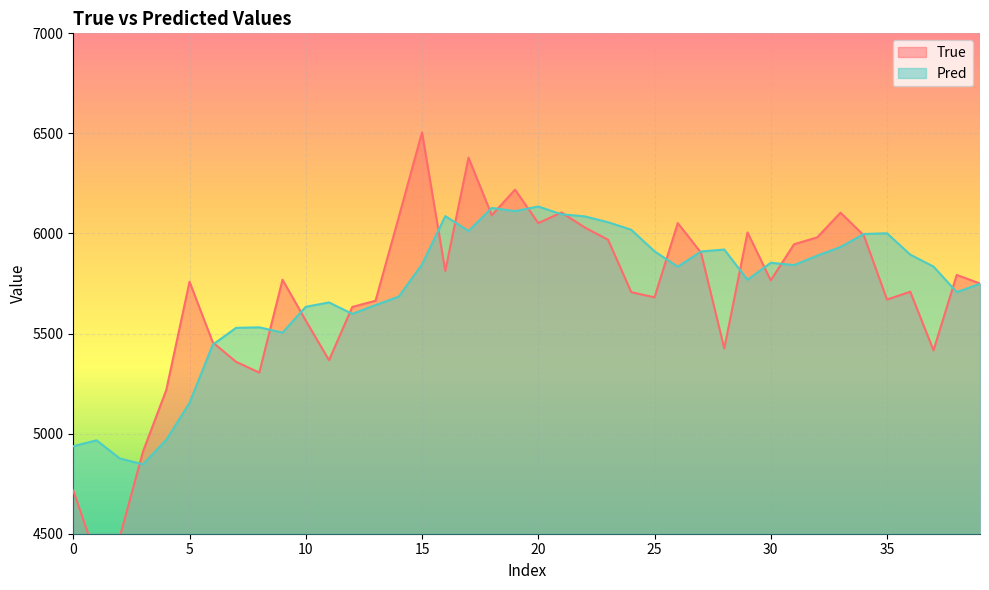

Which series has the widest spread of values?

True